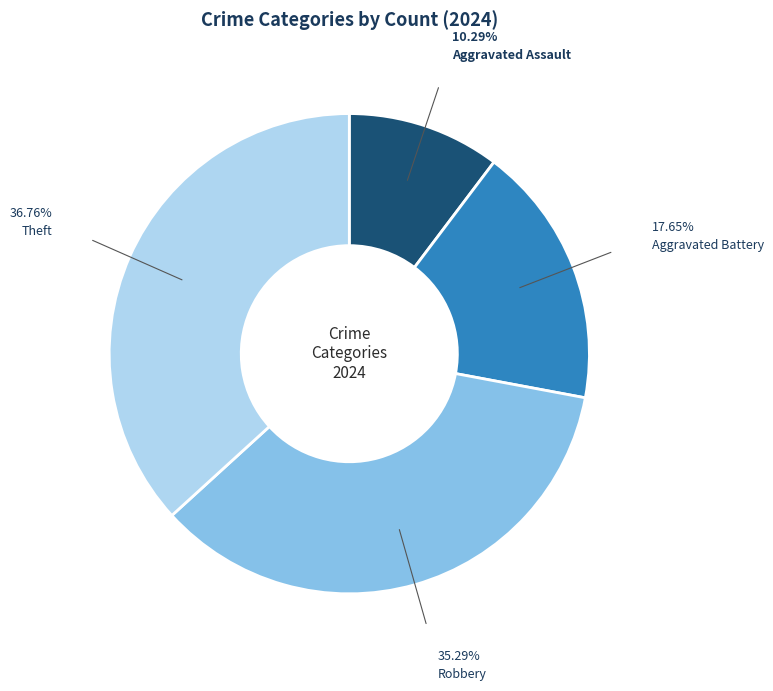

Combined, do Theft and Robbery account for over 50%?

Yes